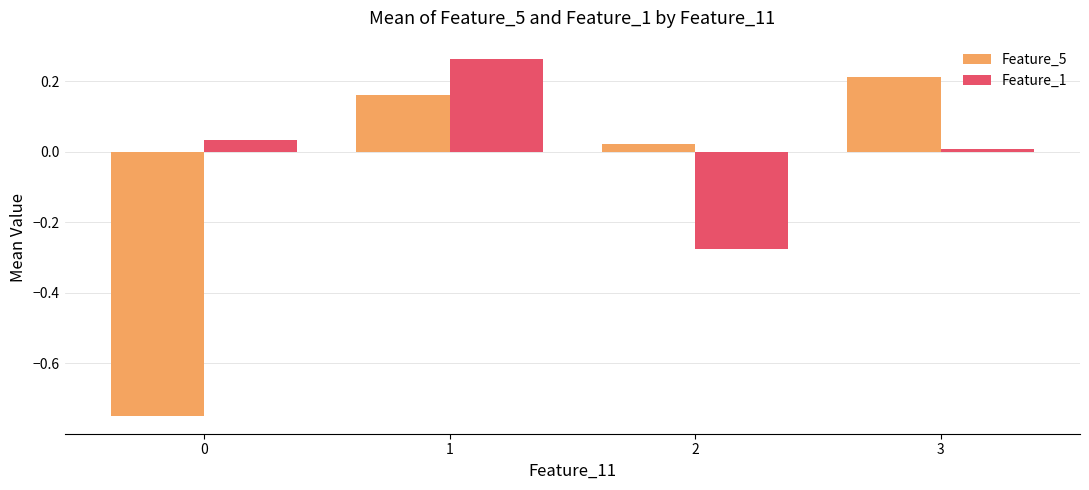

What is the sum of all Feature_5 values?

-0.4